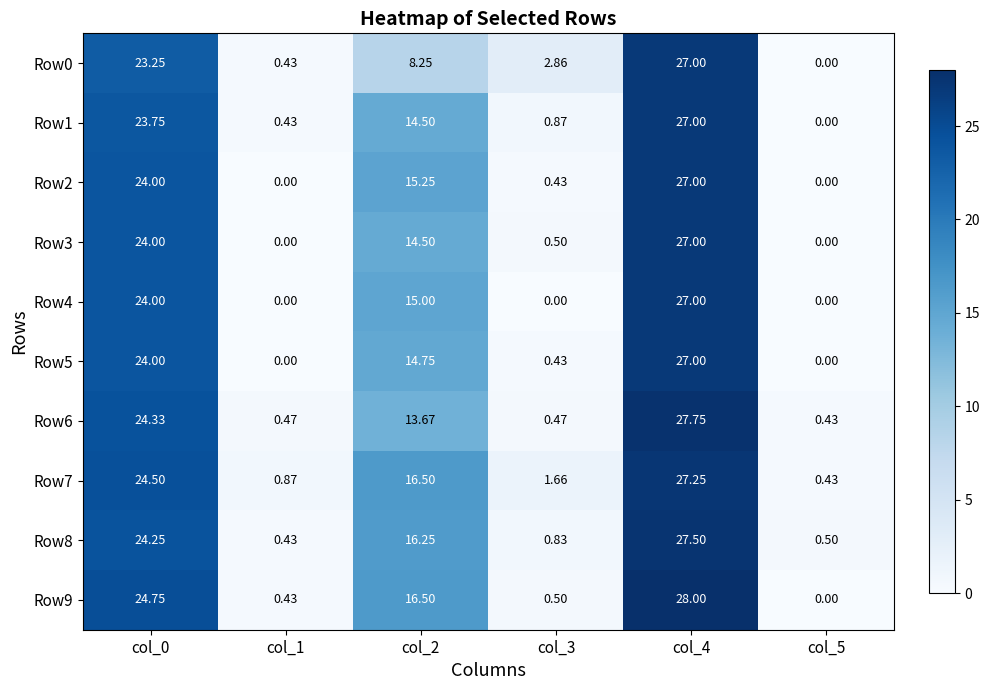

Is the value of Row8 at col_1 greater than the value of Row1 at col_3?

No